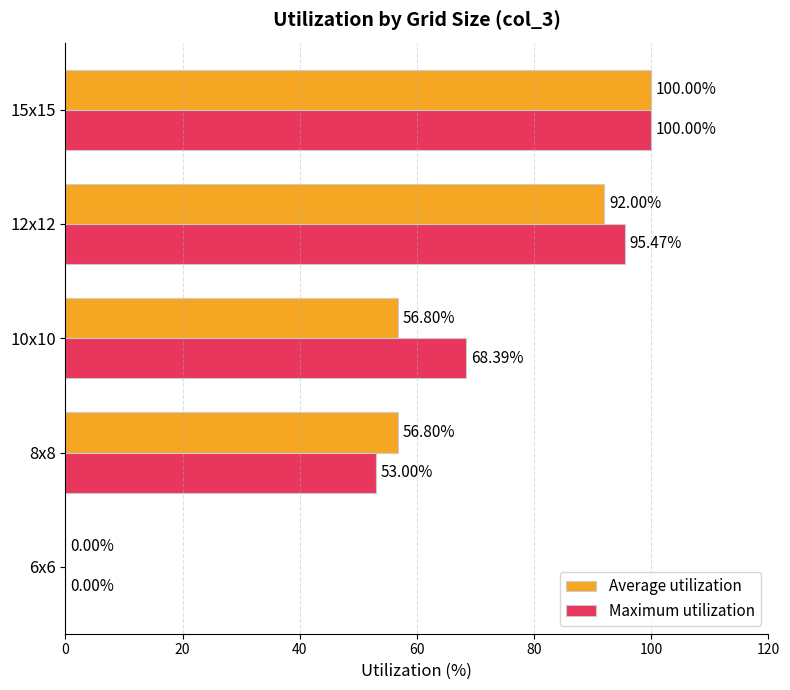

What is the sum of the Maximum utilization values at 10x10 and 12x12?

163.9